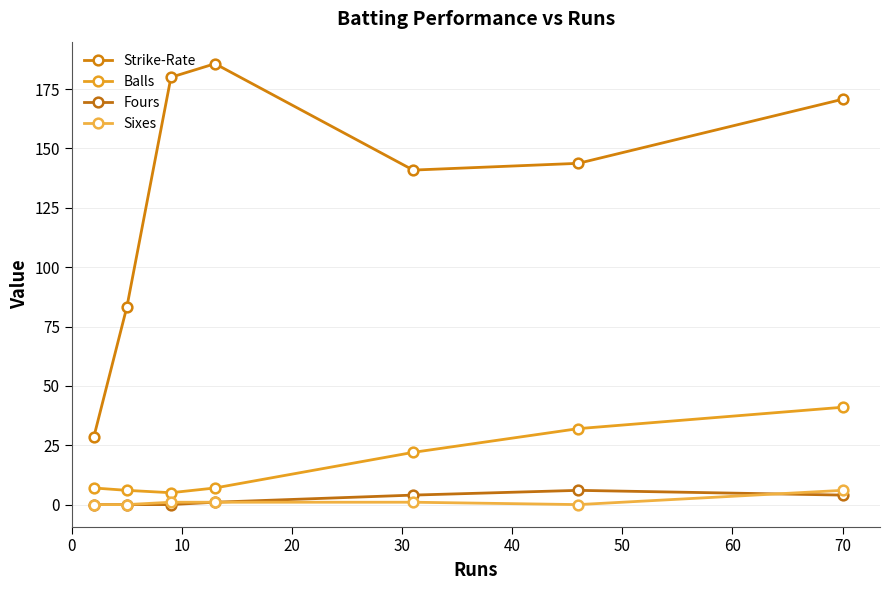

True or false: Balls and Sixes cross at least once.

False